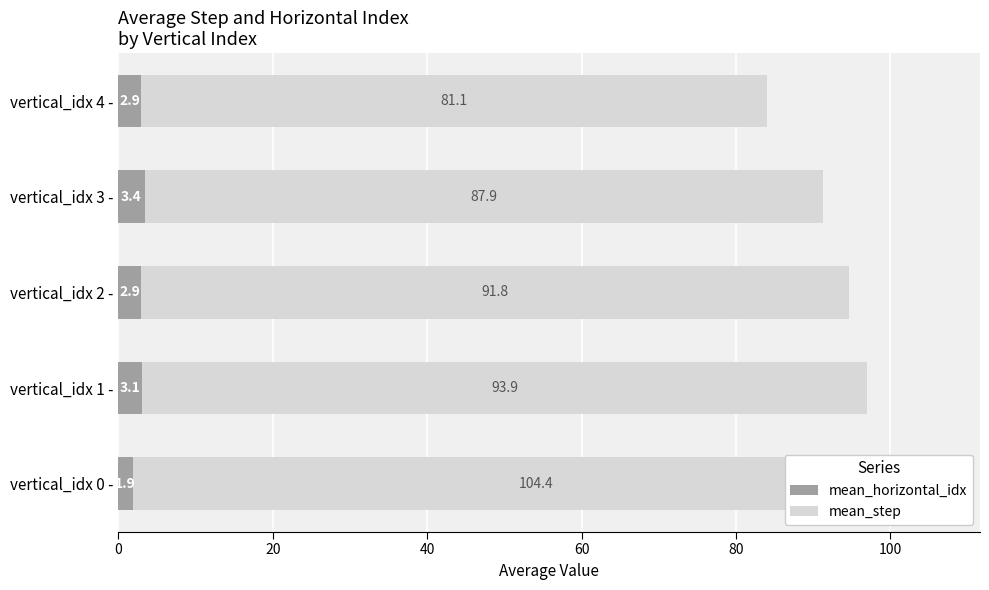

True or false: mean_horizontal_idx has a value of 2.9 at vertical_idx 2 -.

True